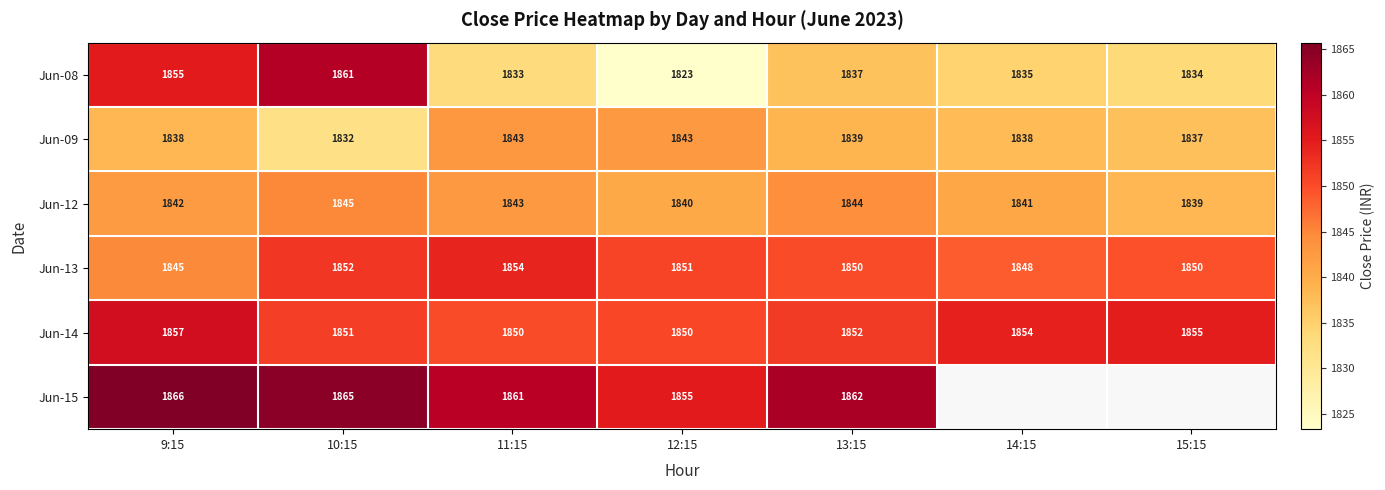

The value of Jun-08 at 12:15 is 1027. True or false?

False